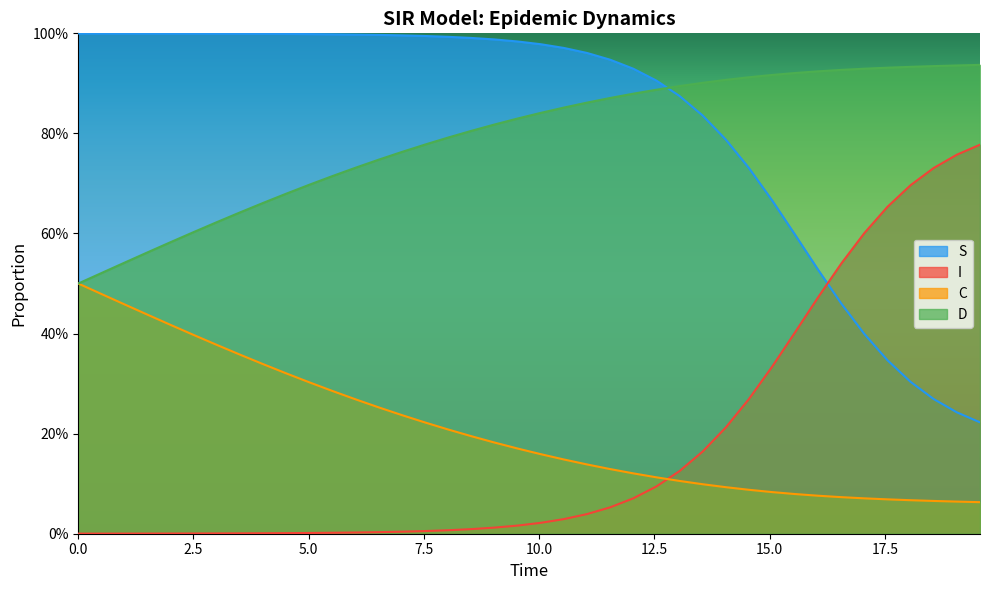

What is the maximum value shown in the chart?

1.0